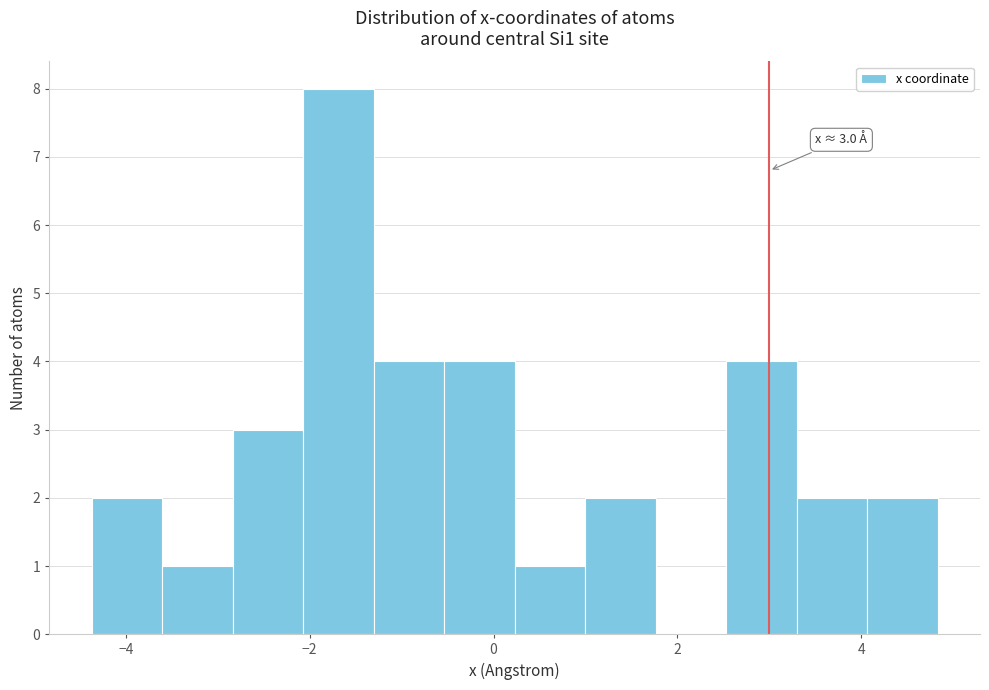

Around what value on the x-axis is the tallest bar? Give the approximate position of its centre, as read against the axis.

-1.6